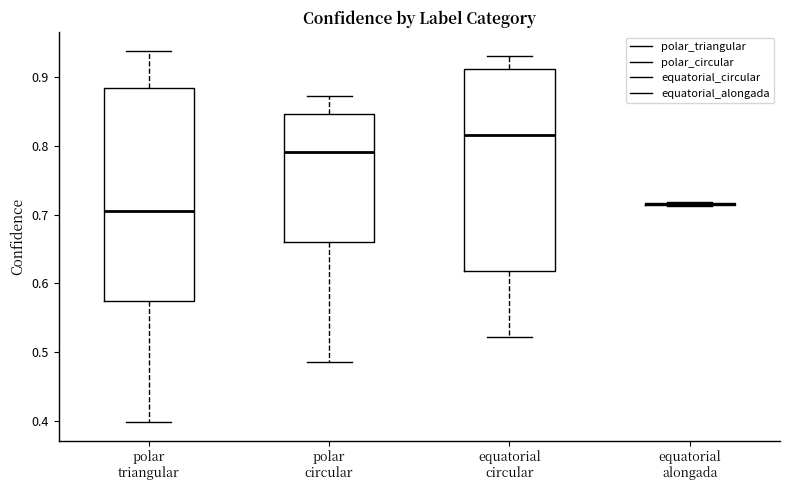

Which box is the tallest, from its lower edge to its upper edge?

polar triangular